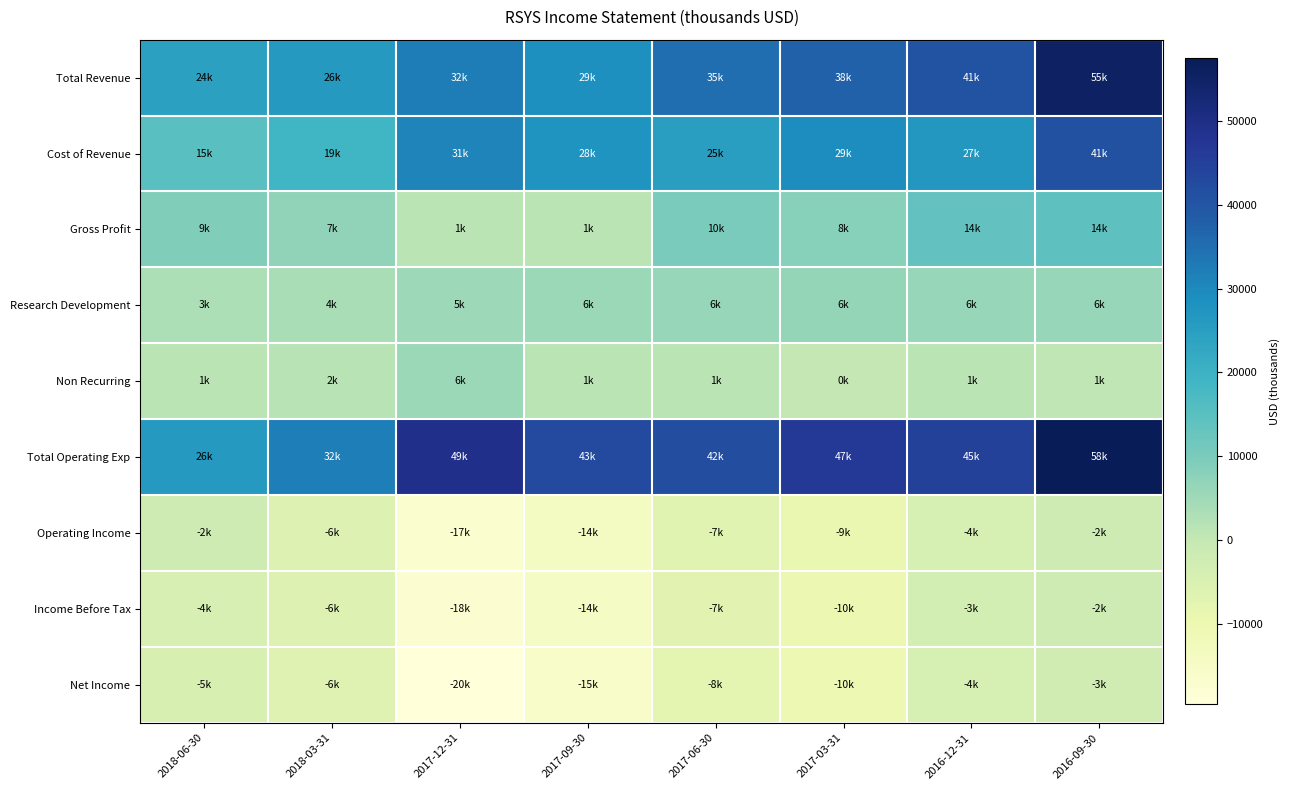

Which series has the largest total across all categories?

Total Operating Exp